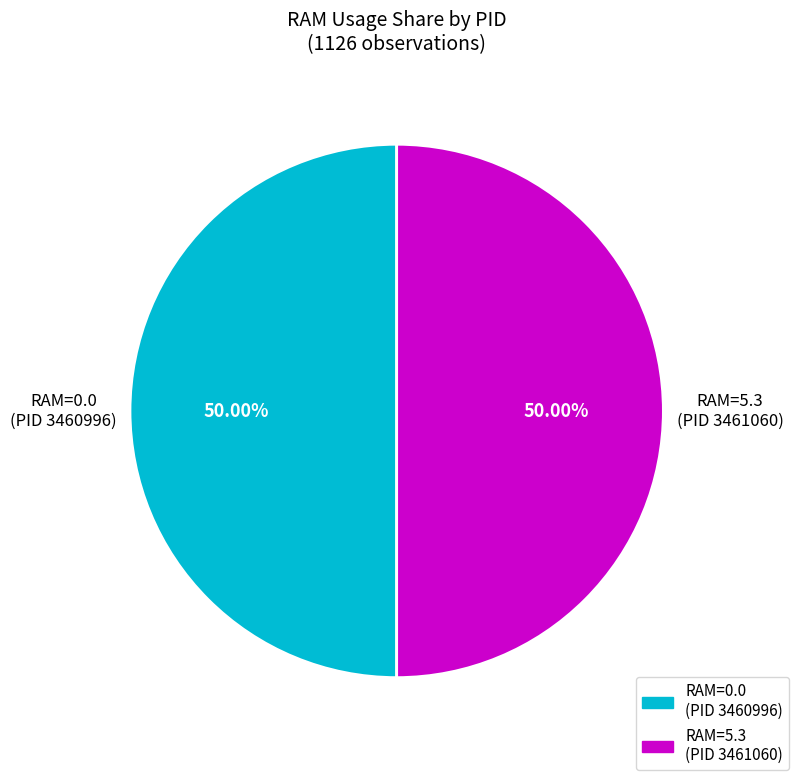

Which category has the biggest portion of the pie?

3461060